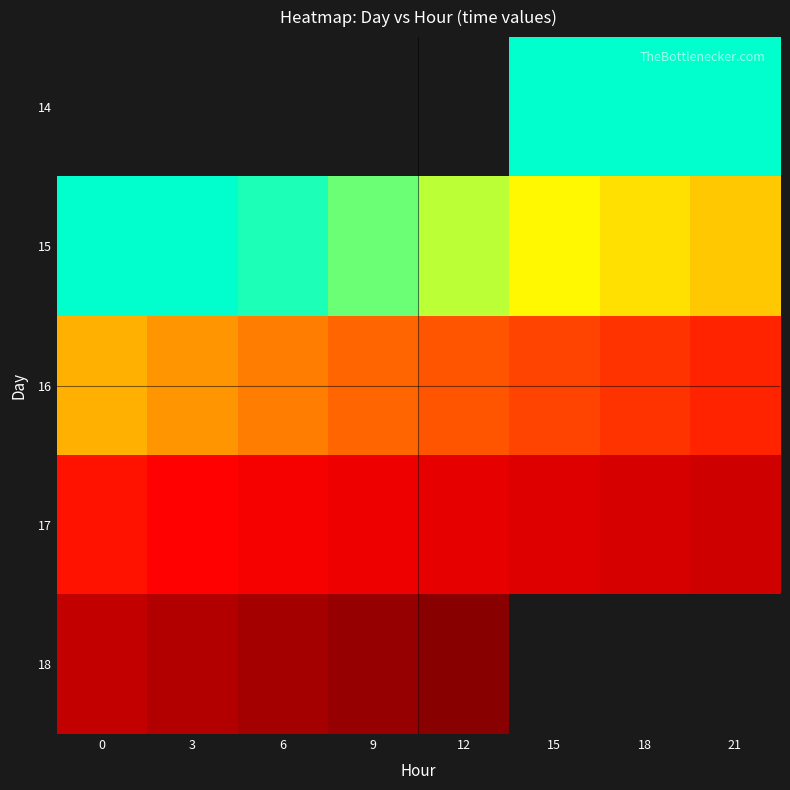

What is the spread (max minus min) of values at 15?

3.0